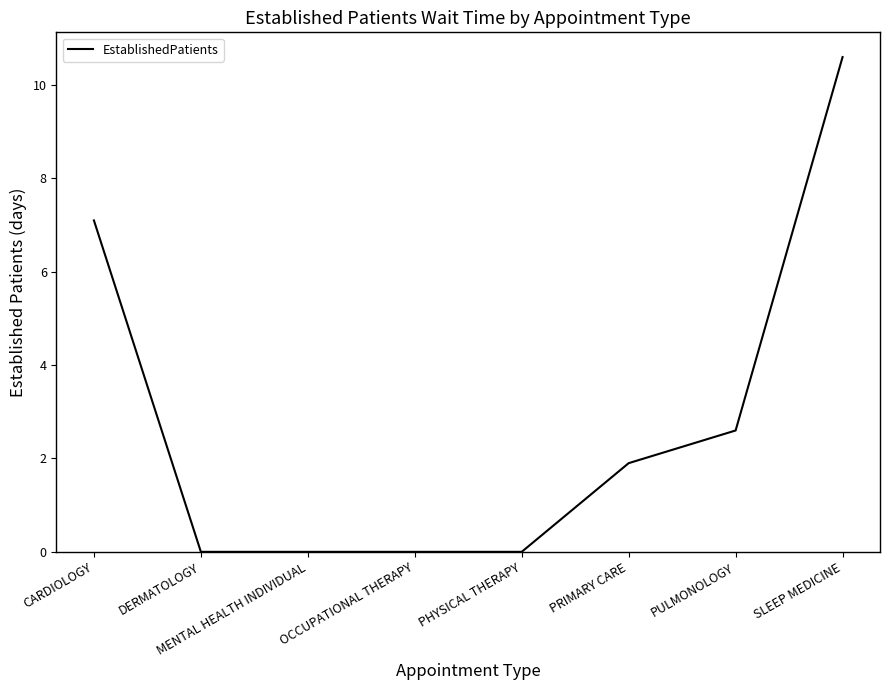

The chart shows a value of 0.0 at PHYSICAL THERAPY. True or false?

True